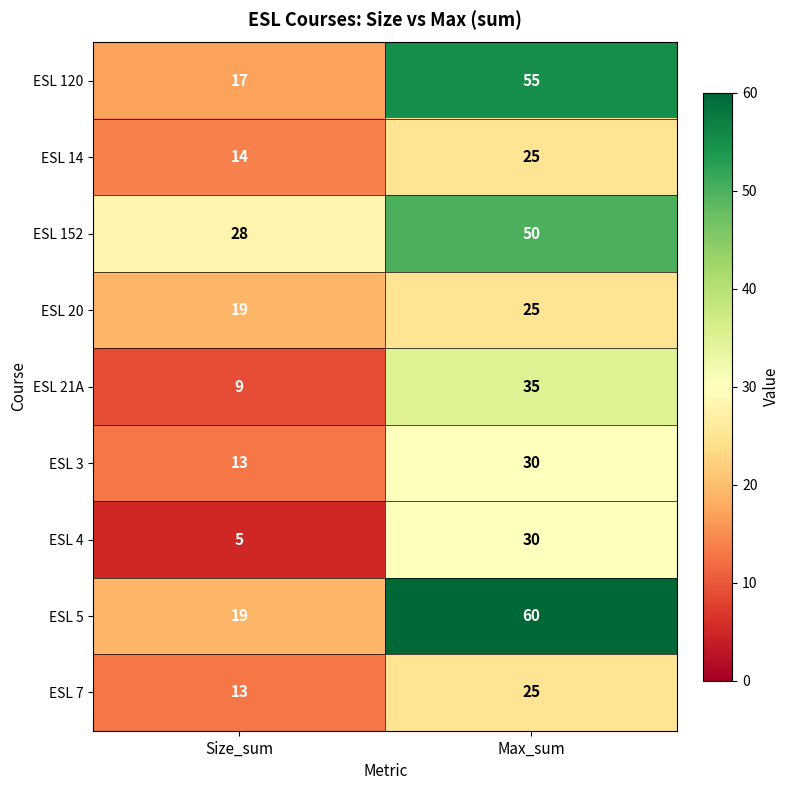

What is the total value across all series at Size_sum?

137